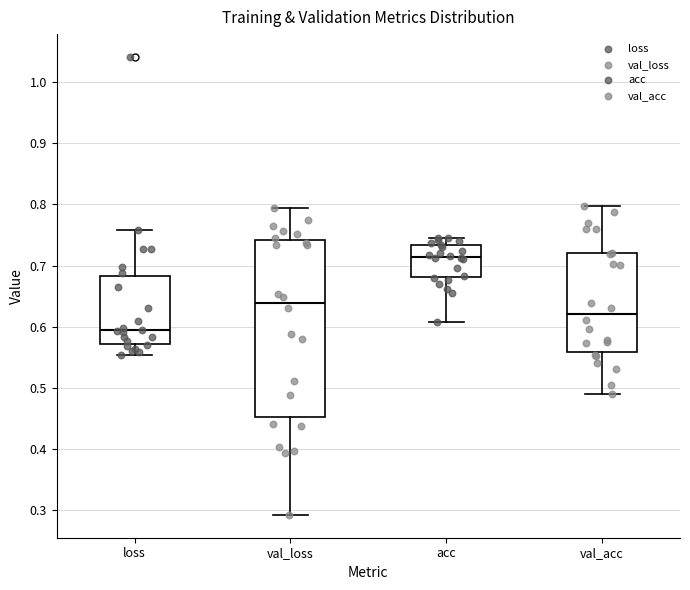

Where is the upper edge of the box for loss on the y-axis? The values are not printed on the chart, so give them approximately, as read against the axis.

0.68